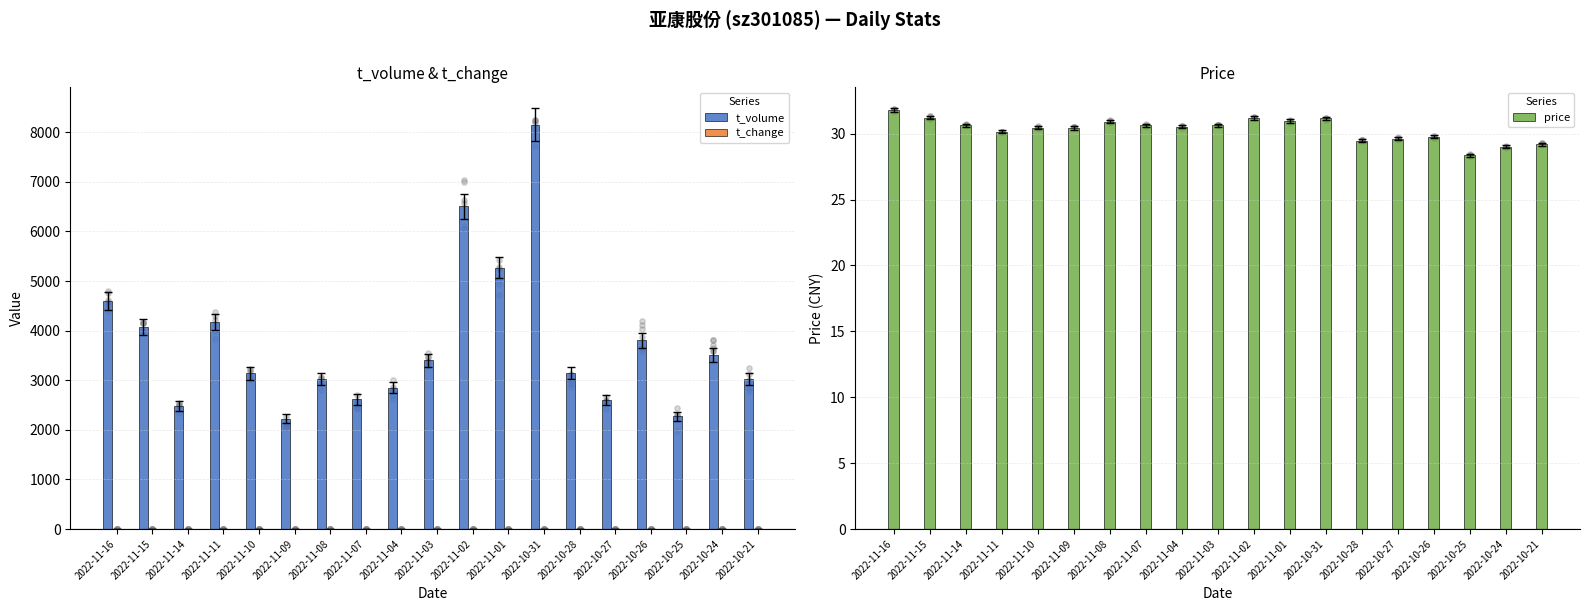

What is the total value across all series at 2022-10-25?

2301.6